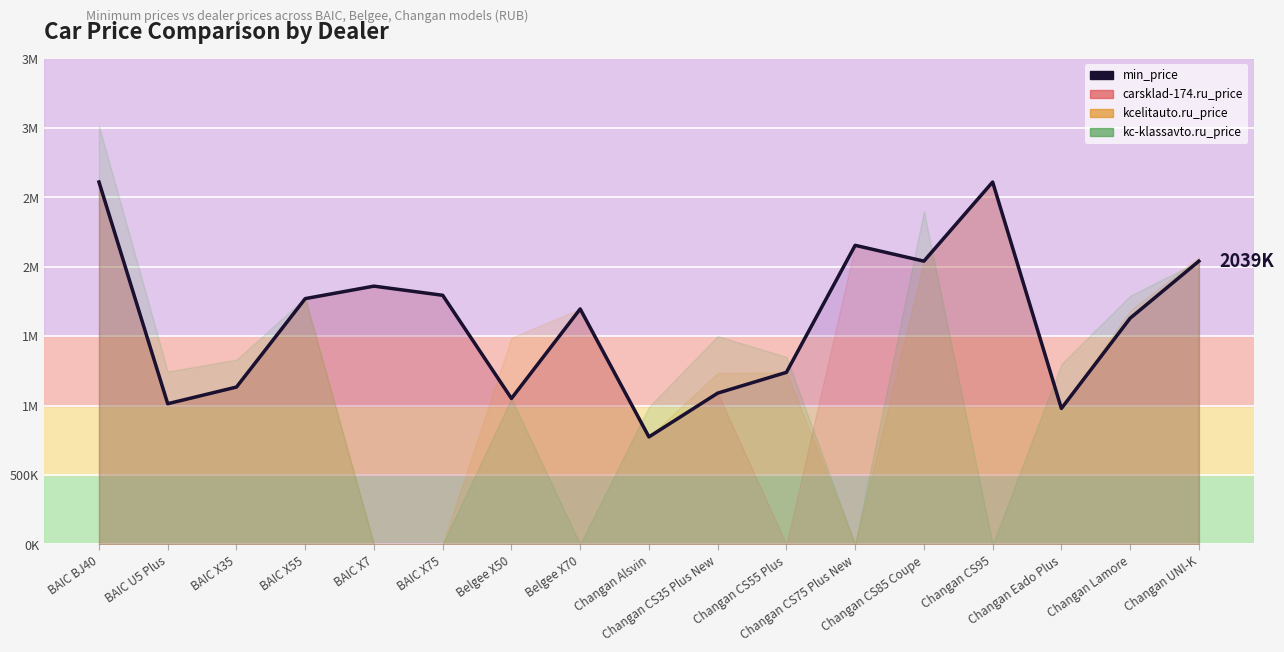

List the labels in order of value, smallest first.

Changan Alsvin, Changan Eado Plus, BAIC U5 Plus, Belgee X50, Changan CS35 Plus New, BAIC X35, Changan CS55 Plus, Changan Lamore, Belgee X70, BAIC X55, BAIC X75, BAIC X7, Changan CS85 Coupe, Changan UNI-K, Changan CS75 Plus New, Changan CS95, BAIC BJ40